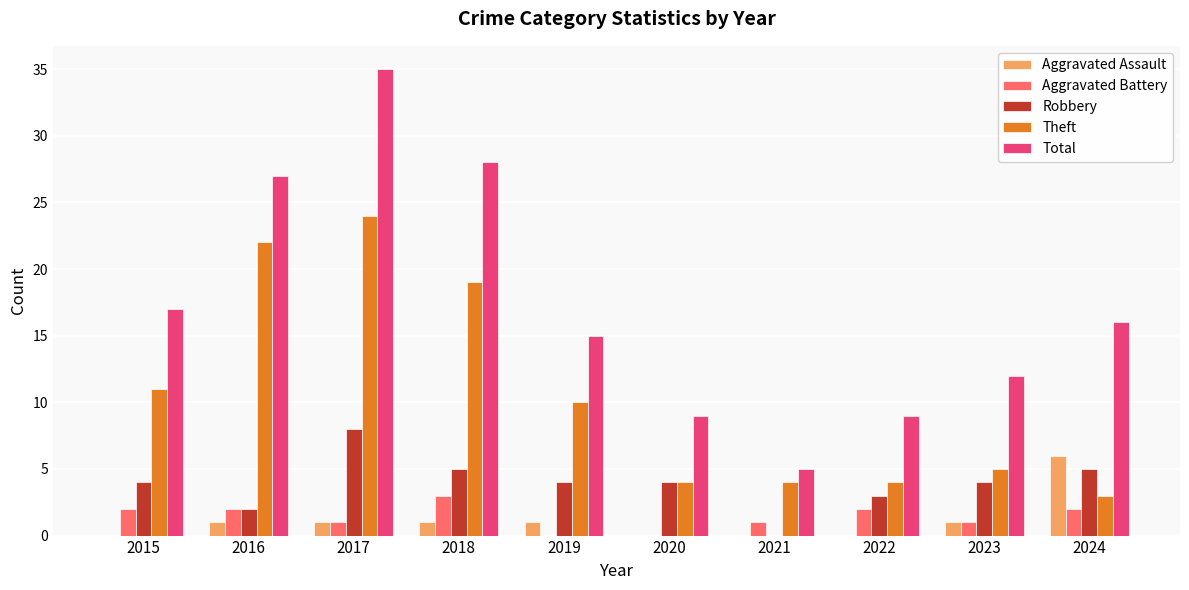

Count the Aggravated Battery values in the range 1 to 2.

7